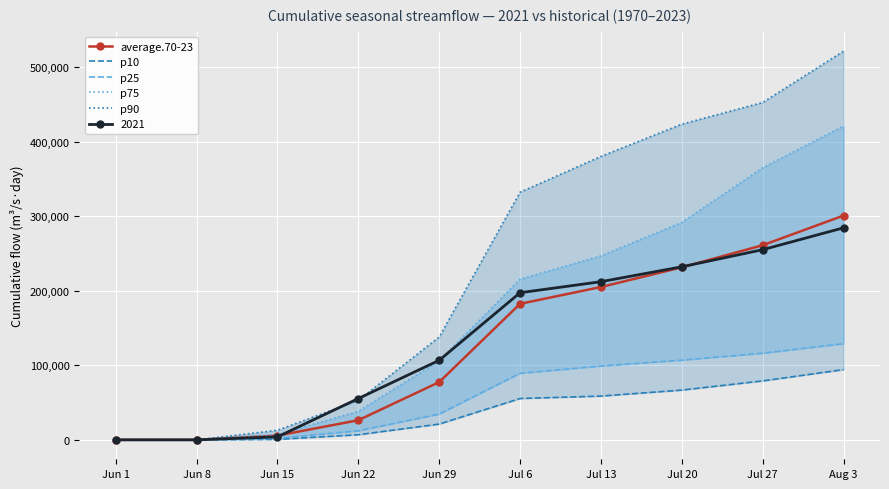

What is the highest value of the average.70-23 series?

300940.9